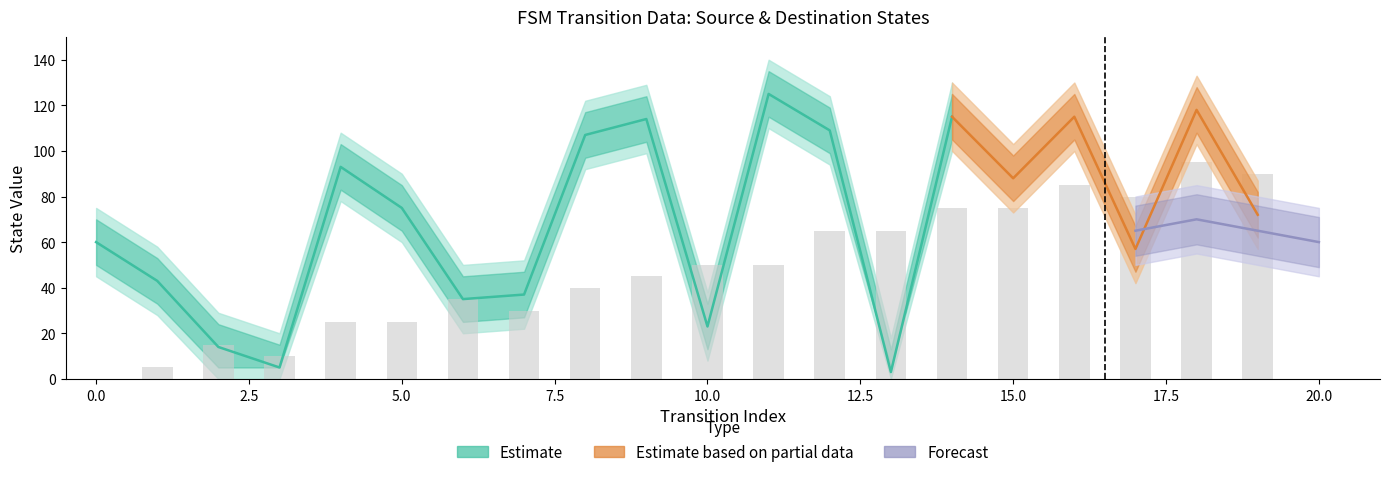

Count the source_state values in the range 2 to 7.

12